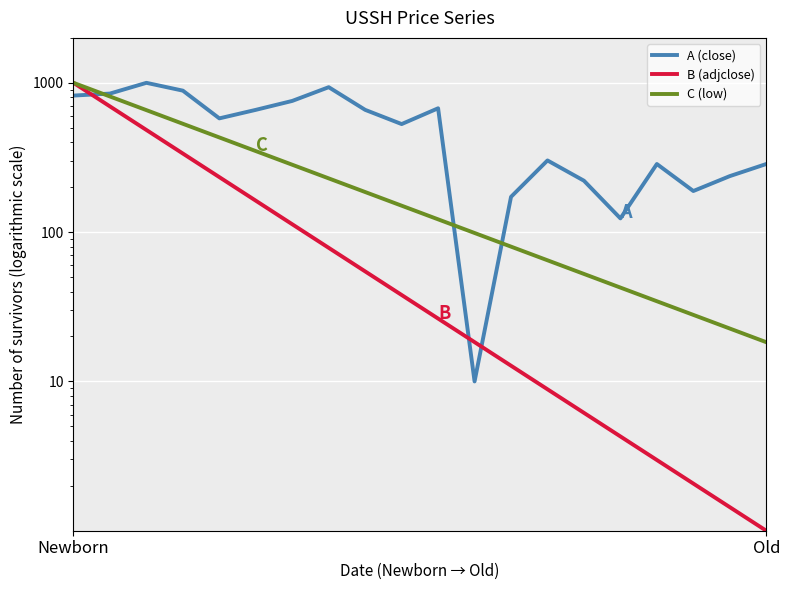

What is the approximate value of A (close) at 17?

188.5